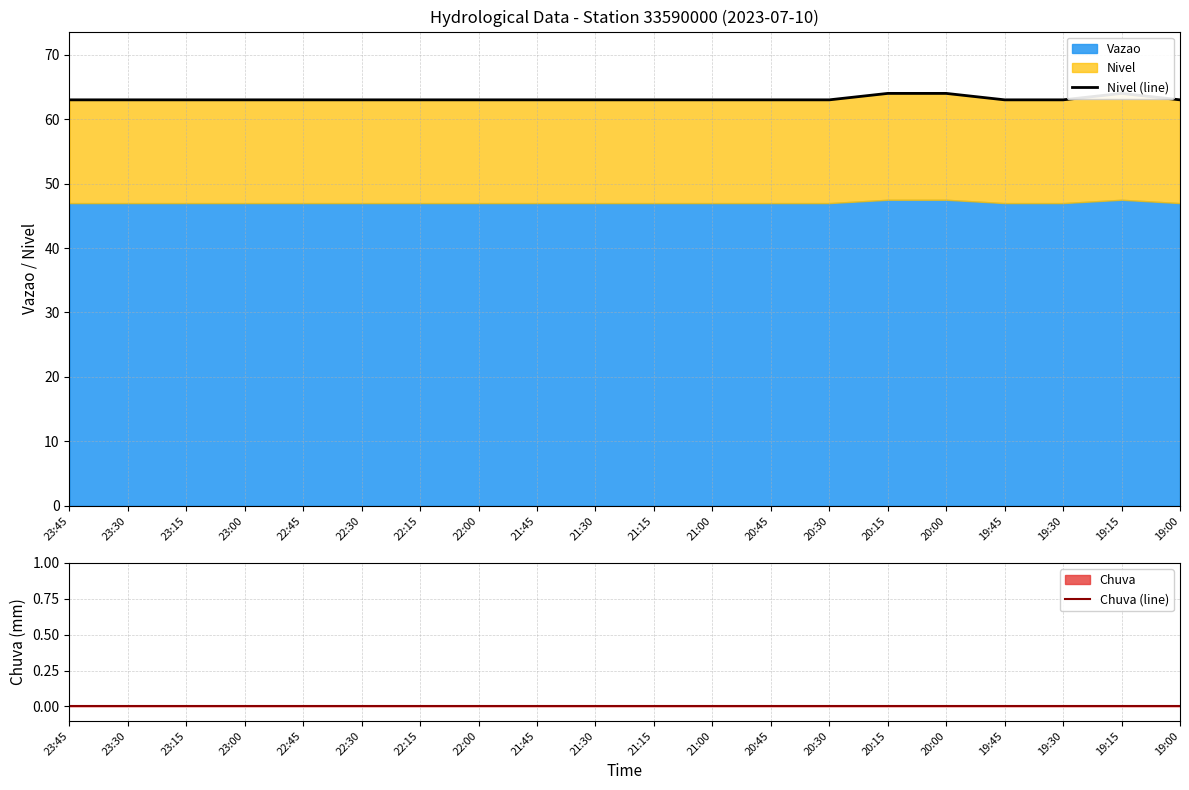

True or false: Nivel (line) has a value of 109 at 23:45.

False